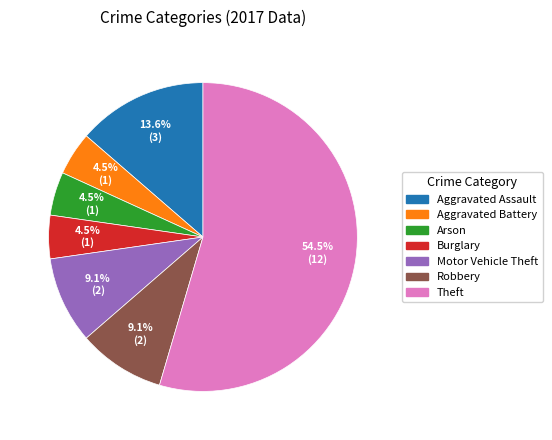

How many segments does this pie chart have?

7